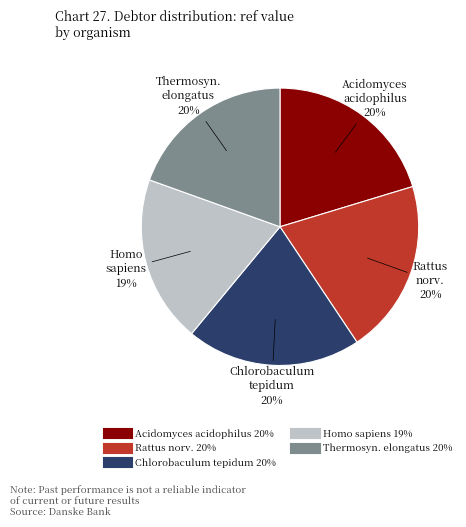

Count the number of slices in the pie.

5